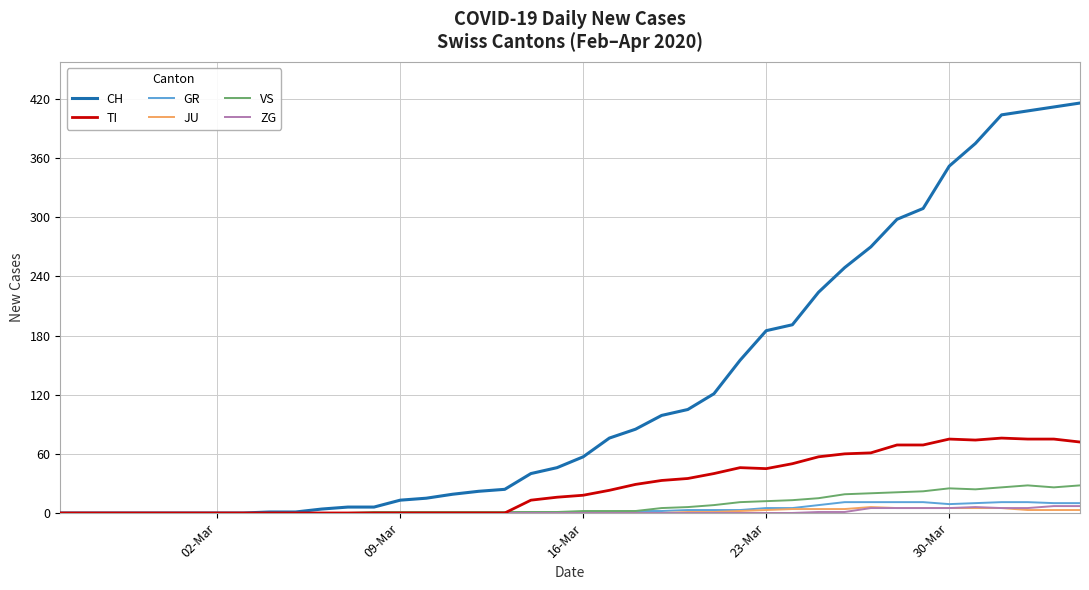

Which series has the largest range (max minus min)?

CH